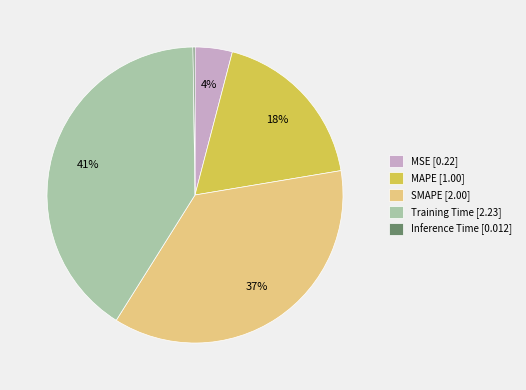

Does any single category account for the majority?

No